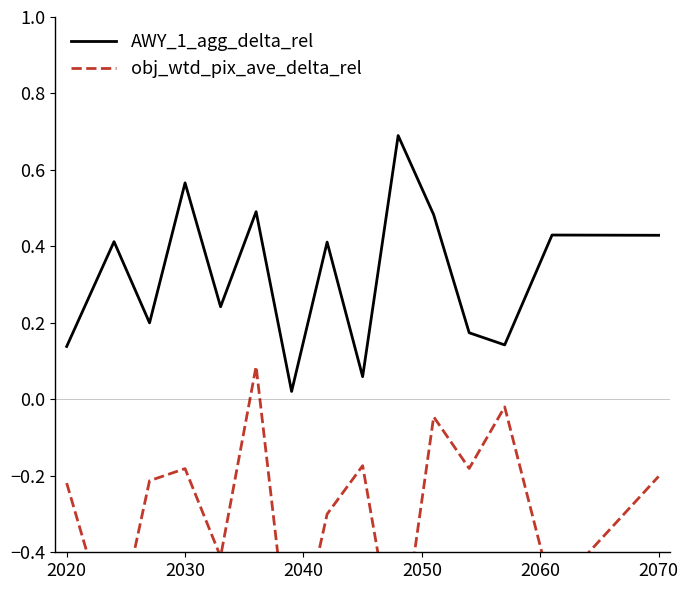

Does the chart have visible grid lines?

No